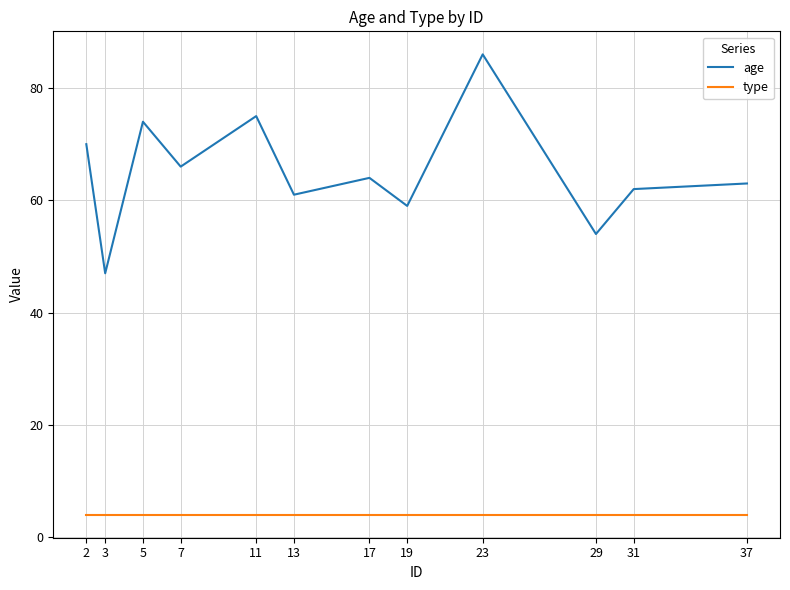

List the series in order of their peak value, lowest first.

type, age